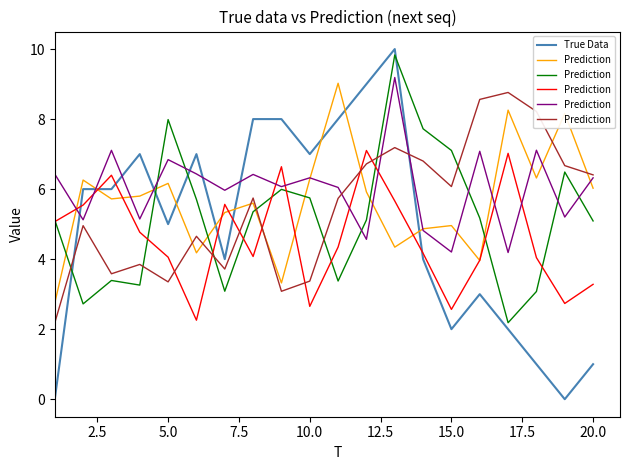

List the series in order of their overall mean, highest first.

Prediction, True Data